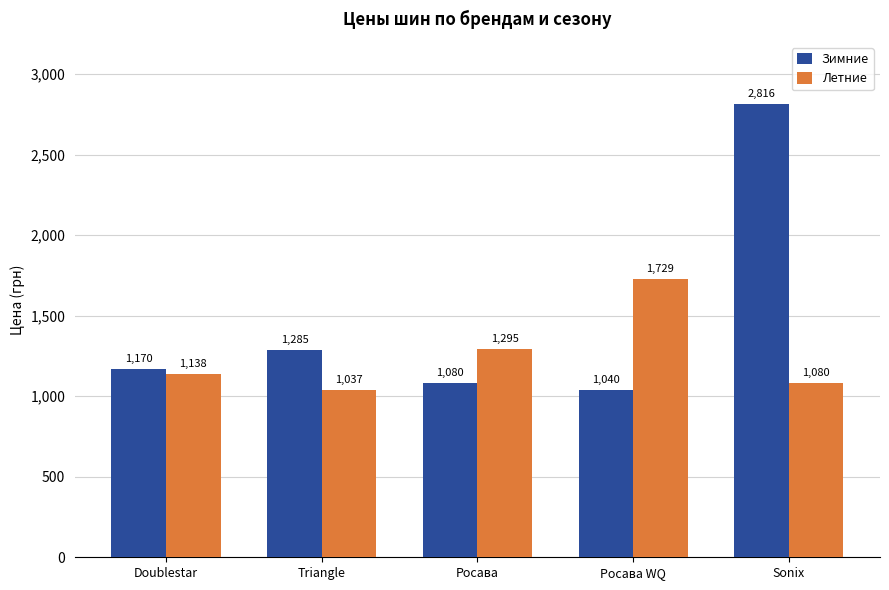

What is the label of the 5th bar from the left?

Sonix